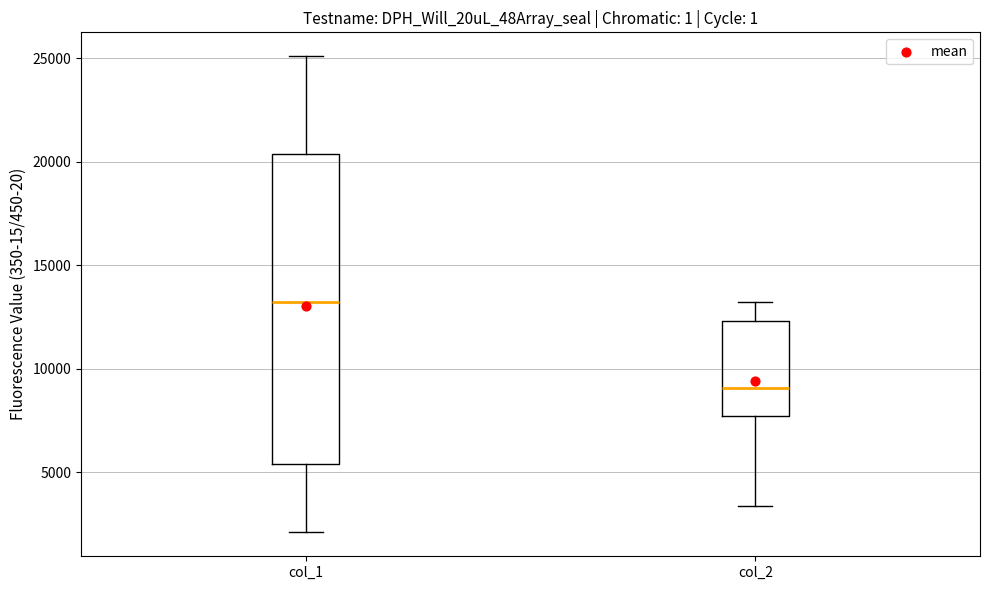

Which box is the tallest, from its lower edge to its upper edge?

col_1